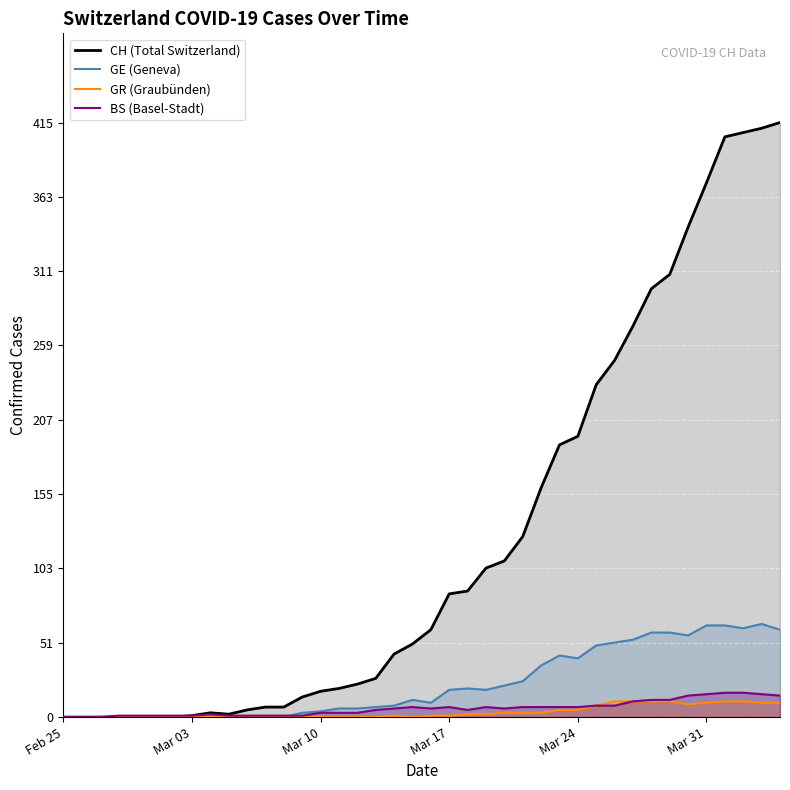

How many data points in BS (Basel-Stadt) are above 6?

18